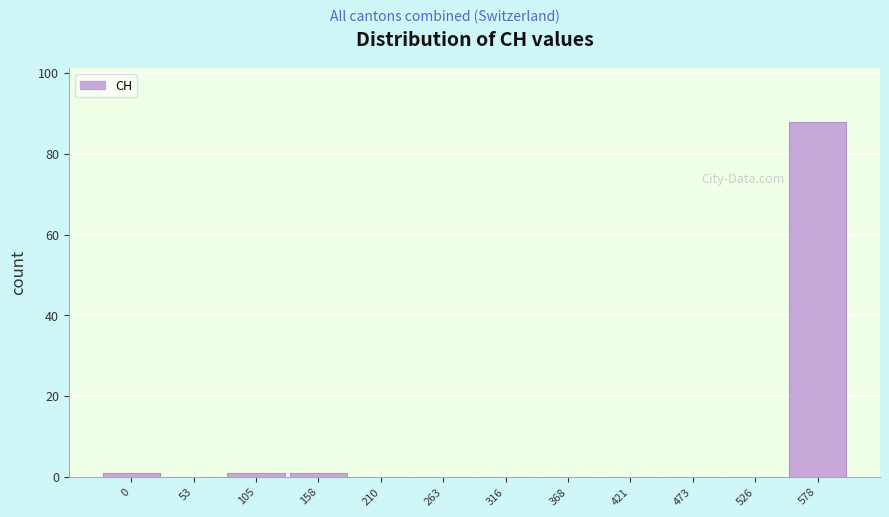

Reading left to right, extract all data points from this chart.

0=1	53=0	105=1	158=1	210=0	263=0	316=0	368=0	421=0	473=0	526=0	578=88